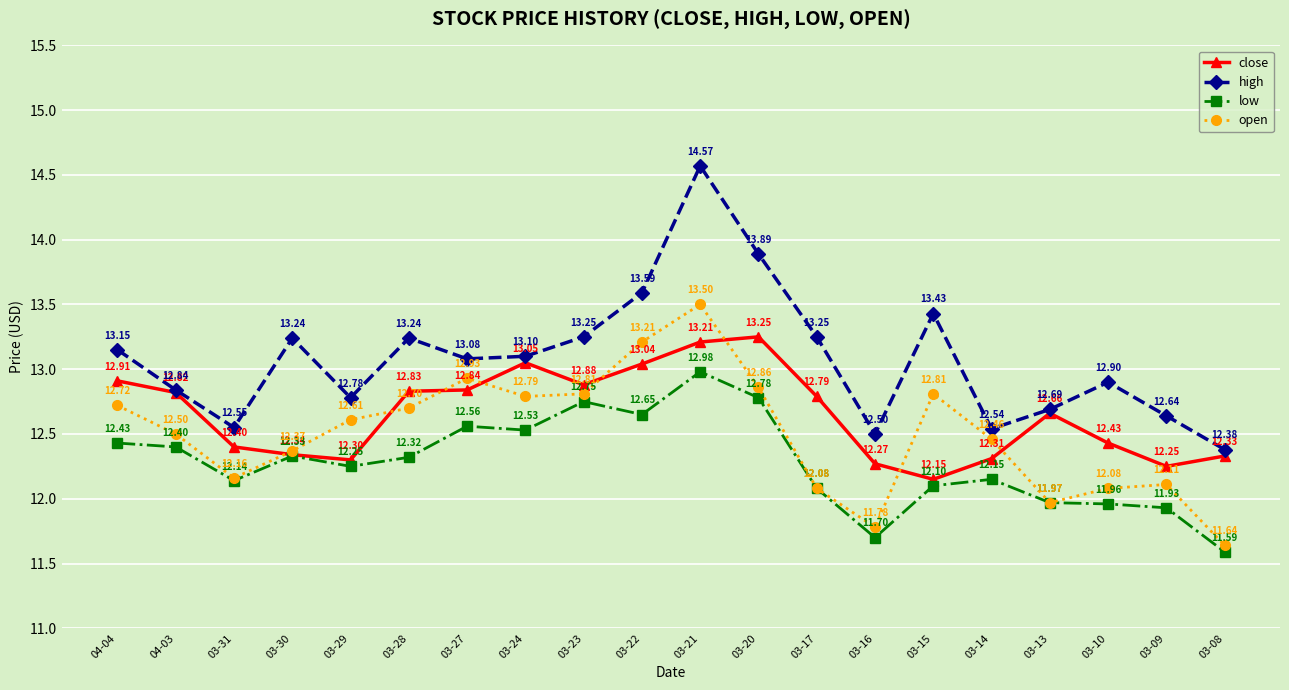

The value of high at 04-04 is 13.2. True or false?

True